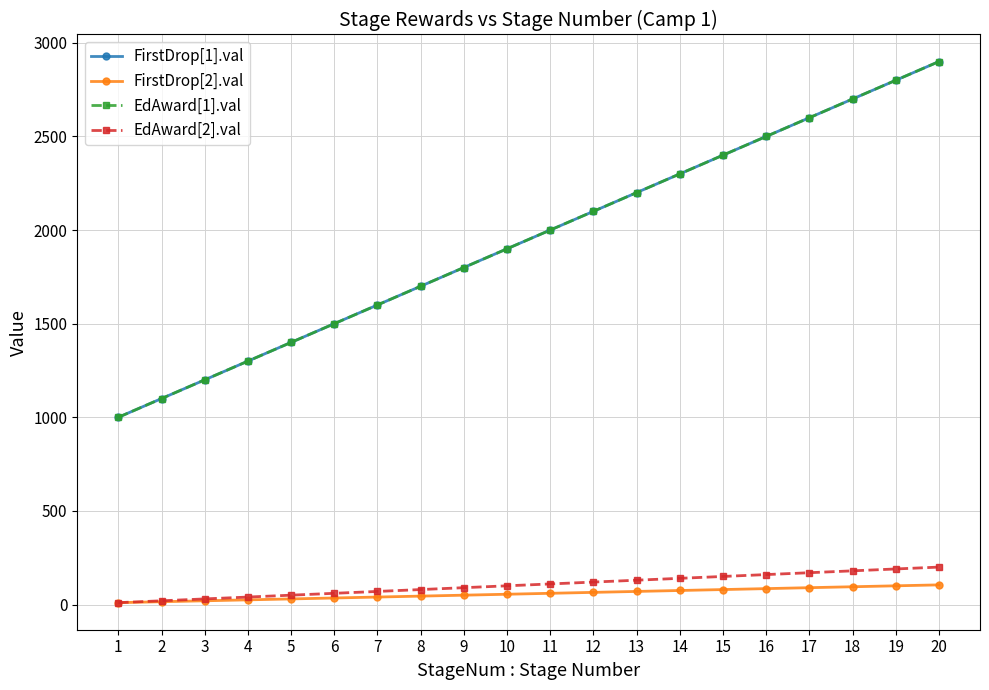

True or false: FirstDrop[1].val has a value of 1585 at 2.

False